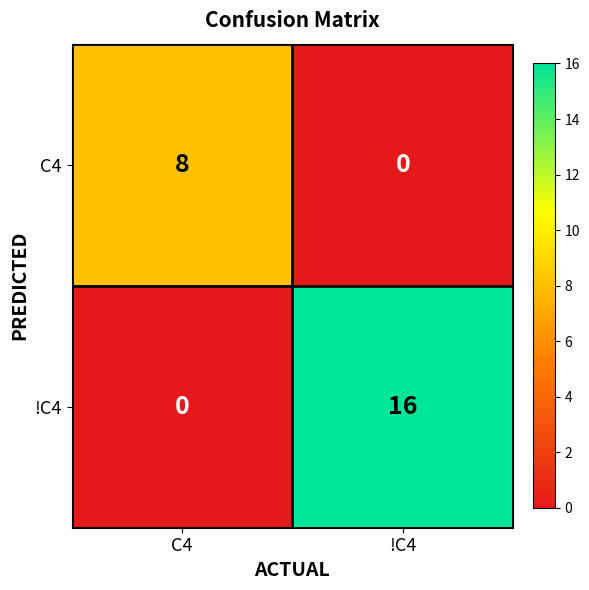

True or false: !C4 has a value of 0 at C4.

True